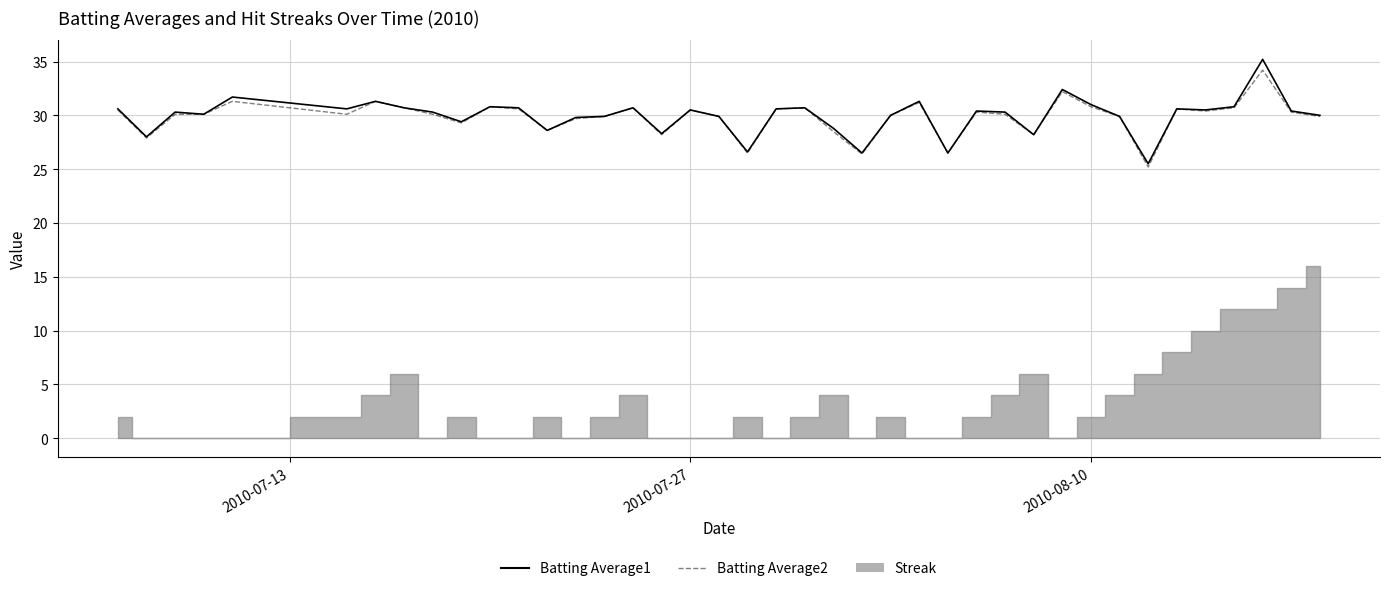

What is the value of the Batting Average2 point at the 36th from the left?

30.4